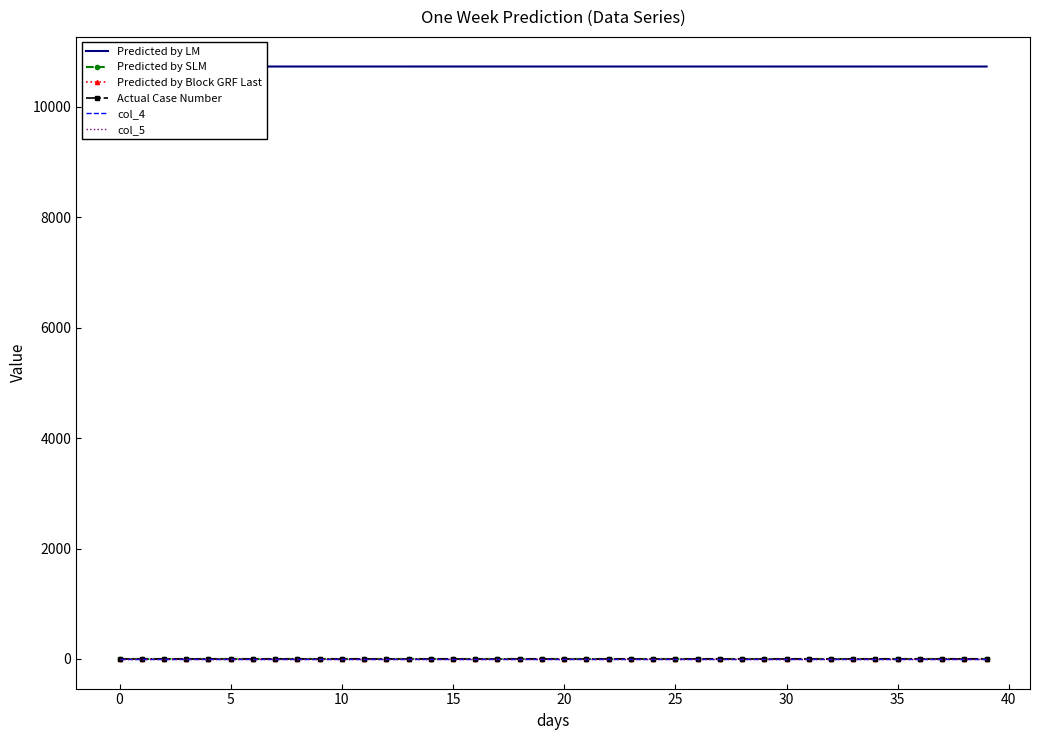

Does the chart have visible grid lines?

No